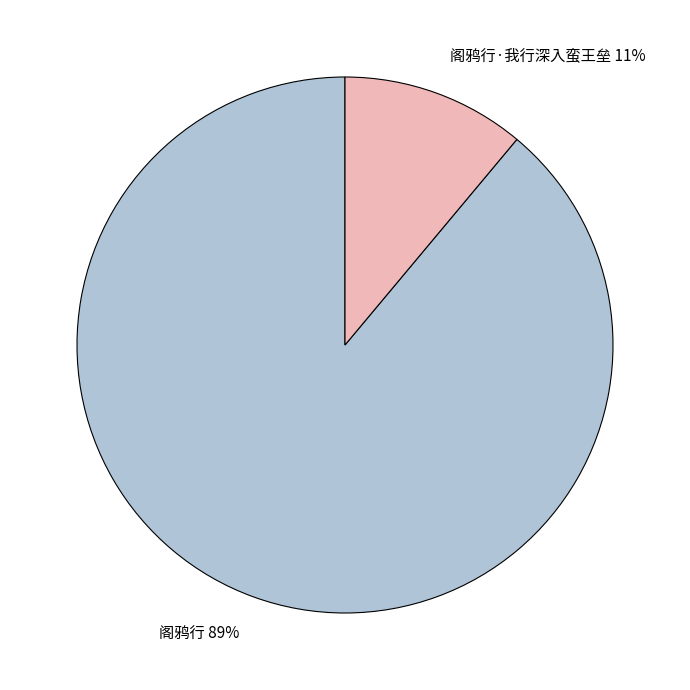

What percentage is the 阁鸦行 slice, to the nearest percent?

89%